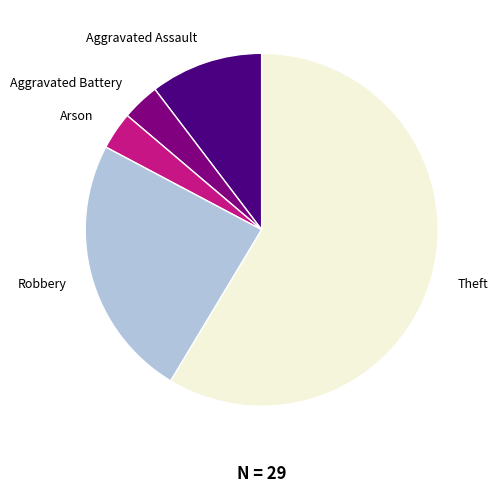

Combined, do Aggravated Battery and Aggravated Assault account for over 50%?

No